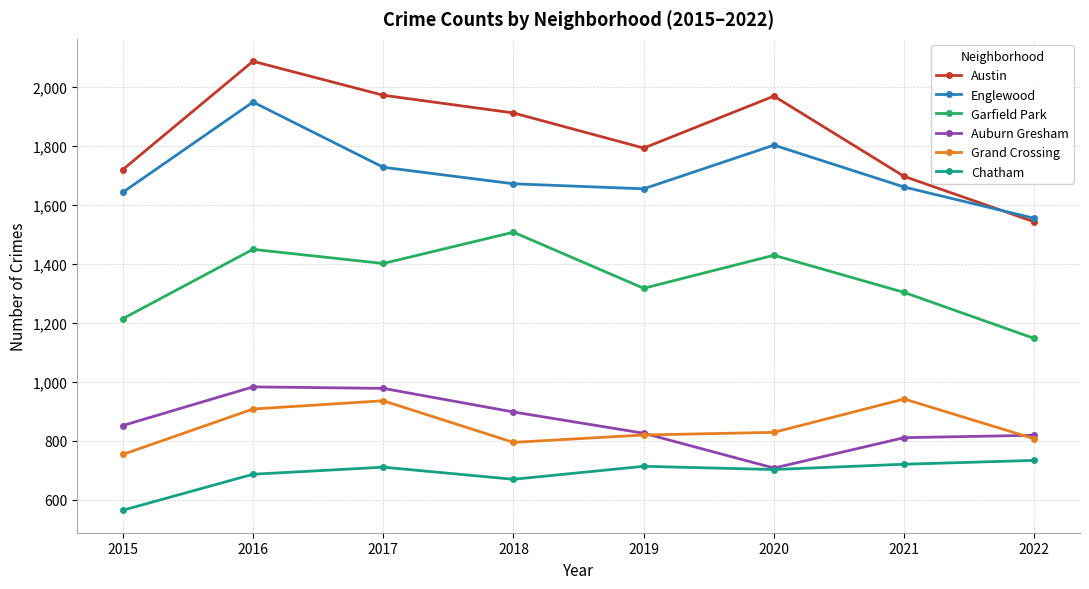

What is the value of the Auburn Gresham point at the 2nd from the left?

983